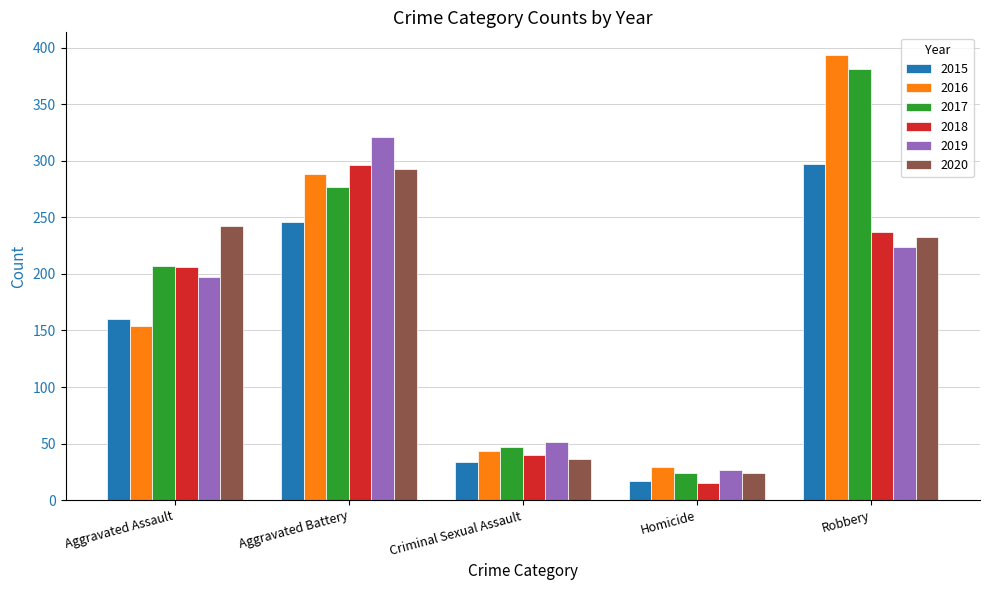

Read the 2015 value at Robbery.

297